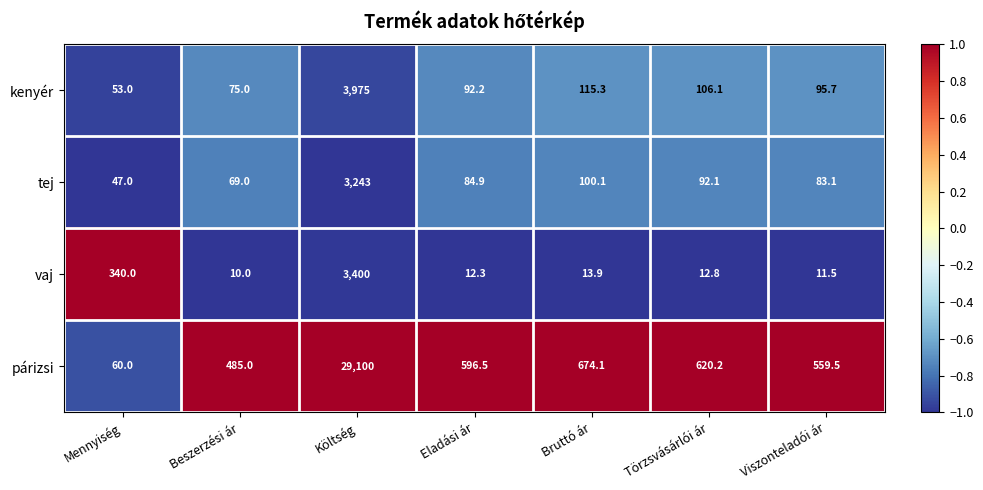

What is the sum of all tej values?

3719.2